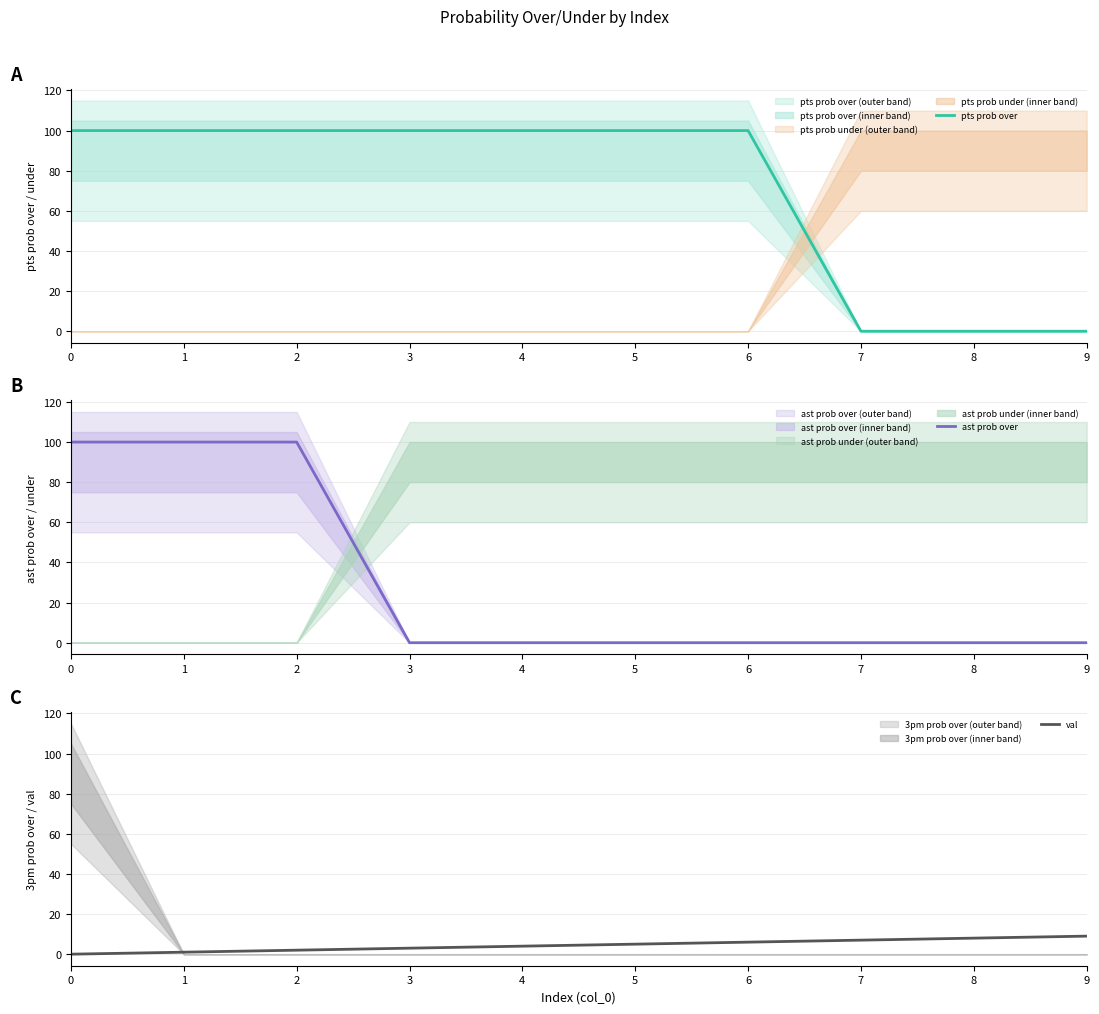

What is the total value across all series at 9?

9